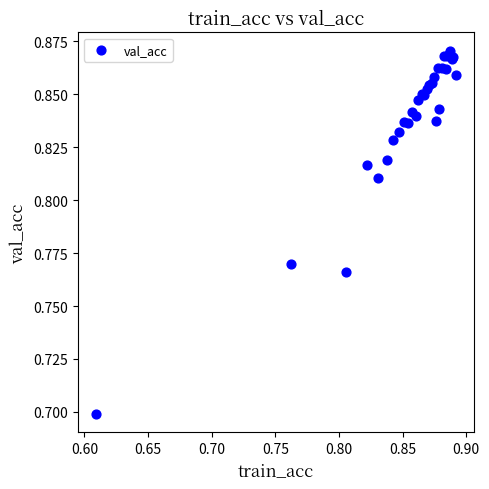

What Y value in the scatter plot is closest to 0?

0.7